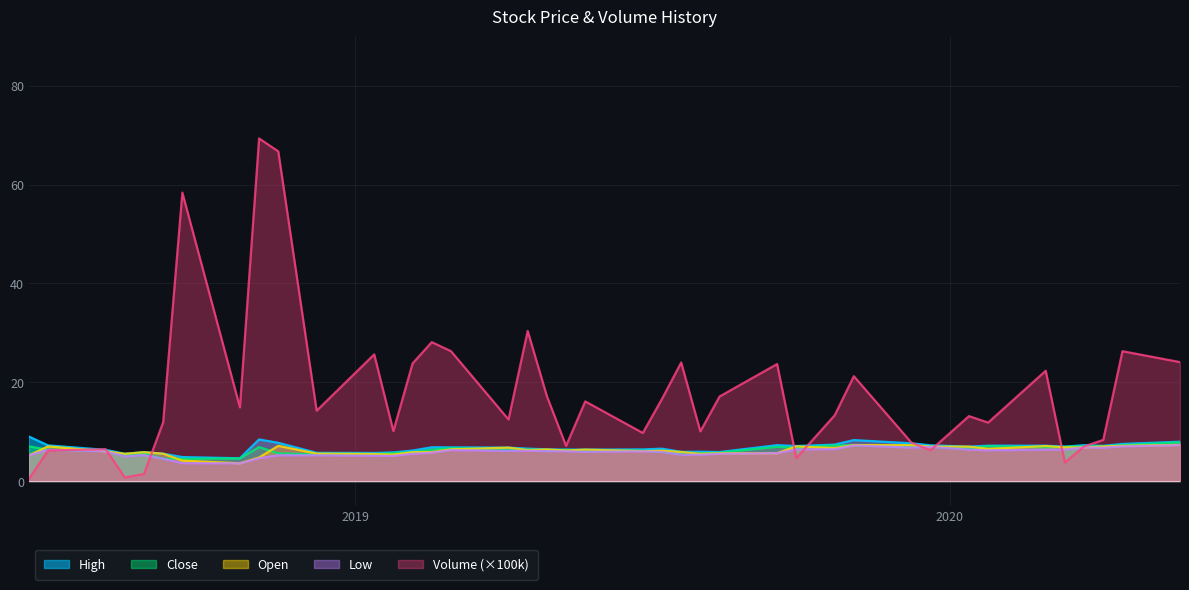

Which series has the largest range (max minus min)?

Volume (×100k)